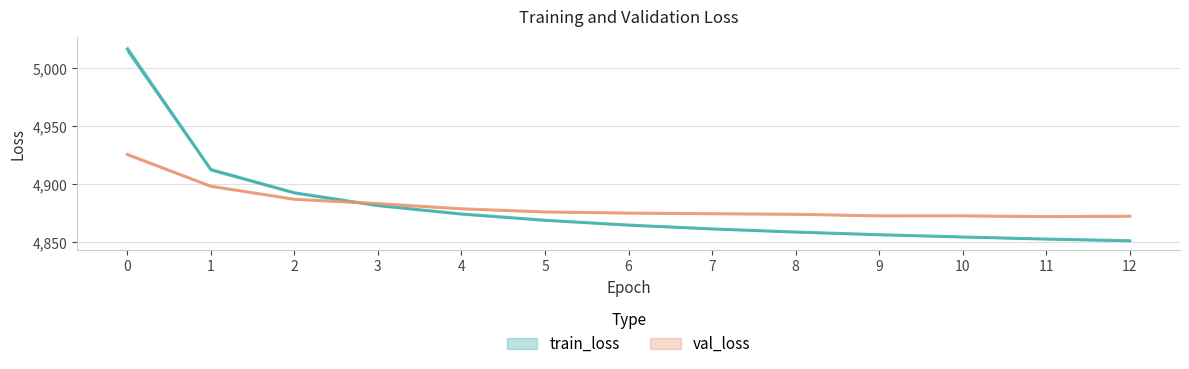

What is the difference between the highest and lowest values at 6?

10.4